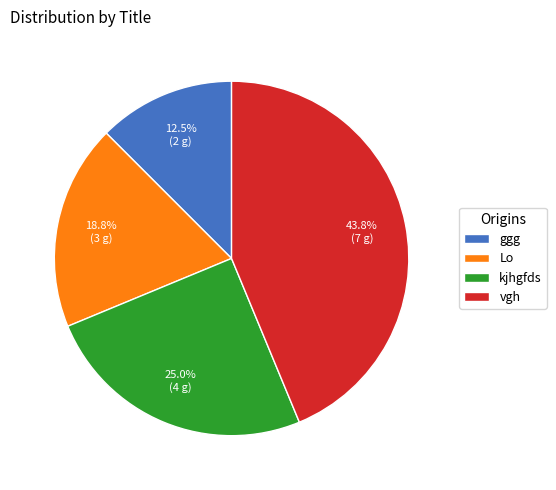

What percentage is the Lo slice, to the nearest percent?

19%